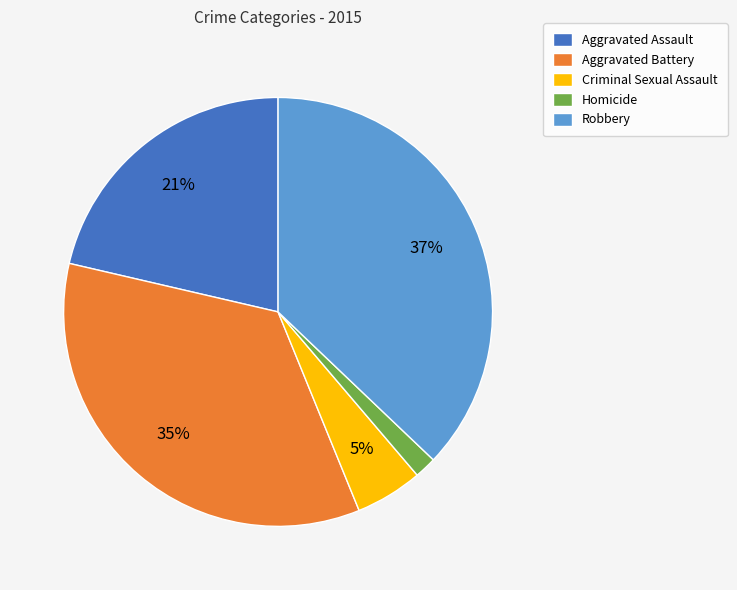

Combined, do Criminal Sexual Assault and Robbery account for over 50%?

No